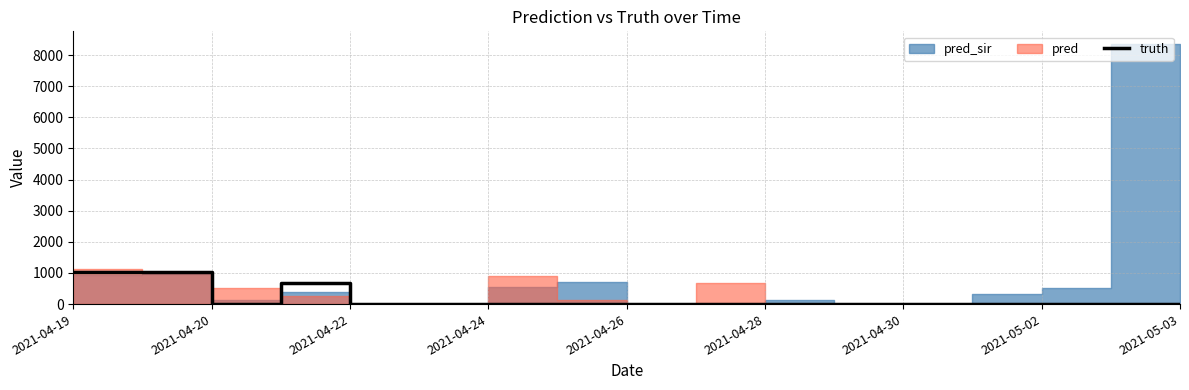

Which has a higher value, 13 or 11?

13